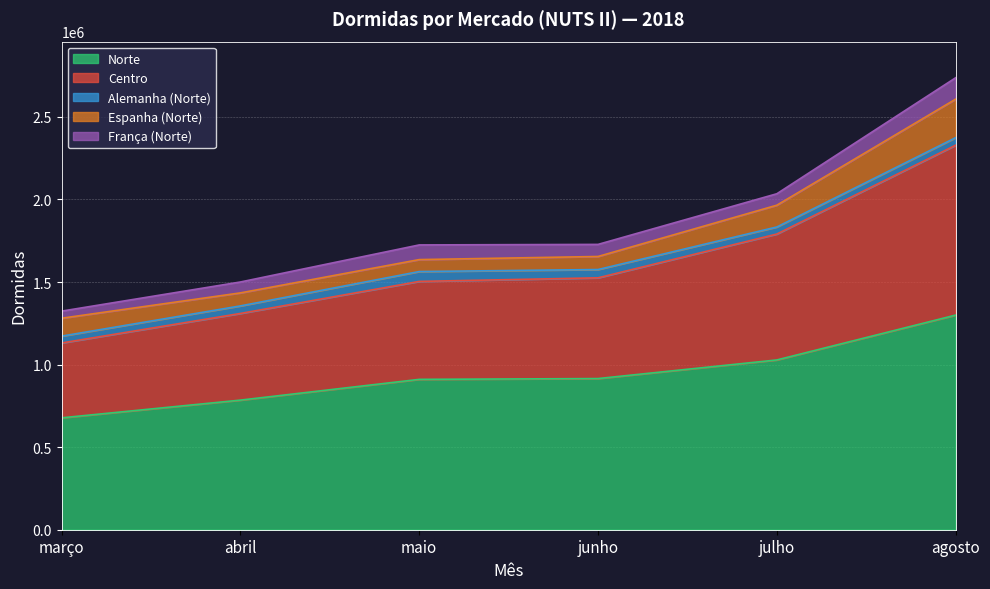

Reading left to right, extract all data points from this chart.

Norte: março=677600	abril=784760	maio=910431	junho=915301	julho=1027991	agosto=1299532
Centro: março=453235	abril=524889	maio=593154	junho=610021	julho=762431	agosto=1028850
Alemanha (Norte): março=41512	abril=45694	maio=59798	junho=50195	julho=42749	agosto=45603
Espanha (Norte): março=108325	abril=78756	maio=72306	junho=78985	julho=131864	agosto=233144
França (Norte): março=43037	abril=66033	maio=88821	junho=73205	julho=69352	agosto=129527